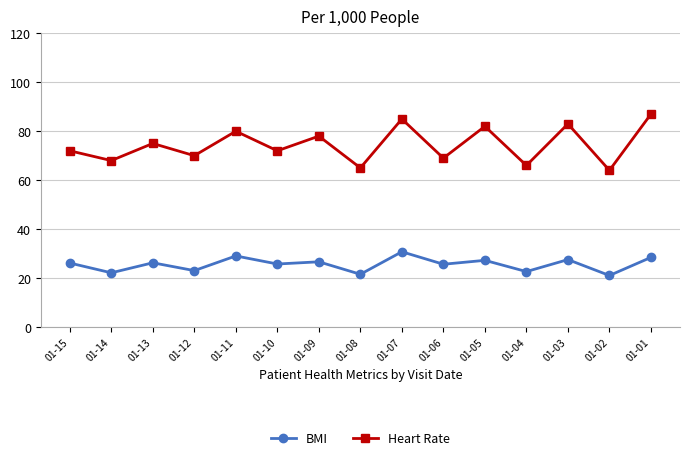

The Heart Rate series shows 65.0 at 01-08. True or false?

True